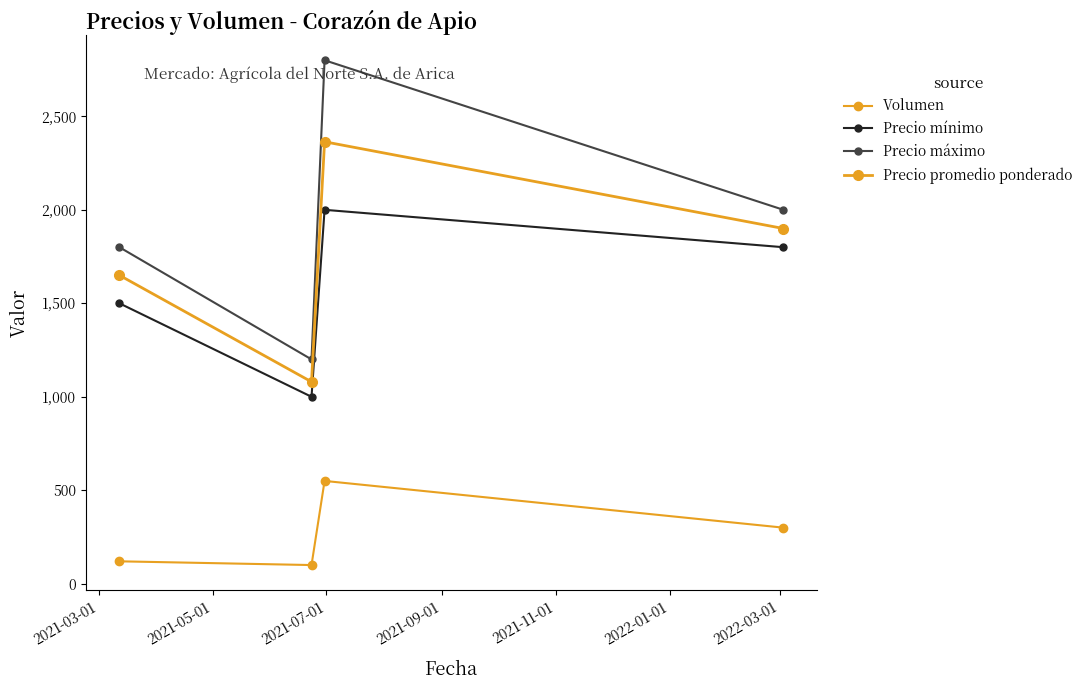

Count the number of data series in this chart.

4